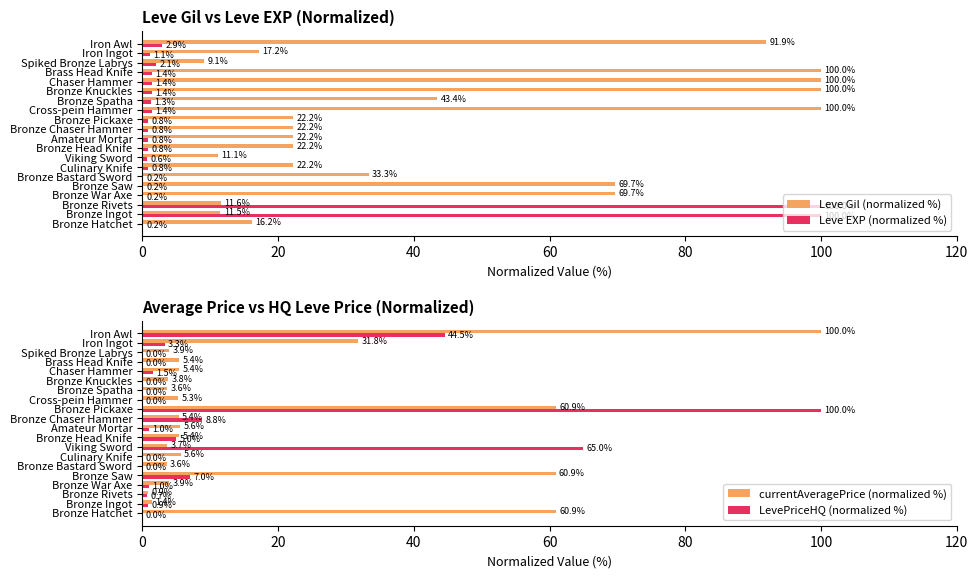

The Leve Gil (normalized %) series shows 57.0 at Bronze Bastard Sword. True or false?

False